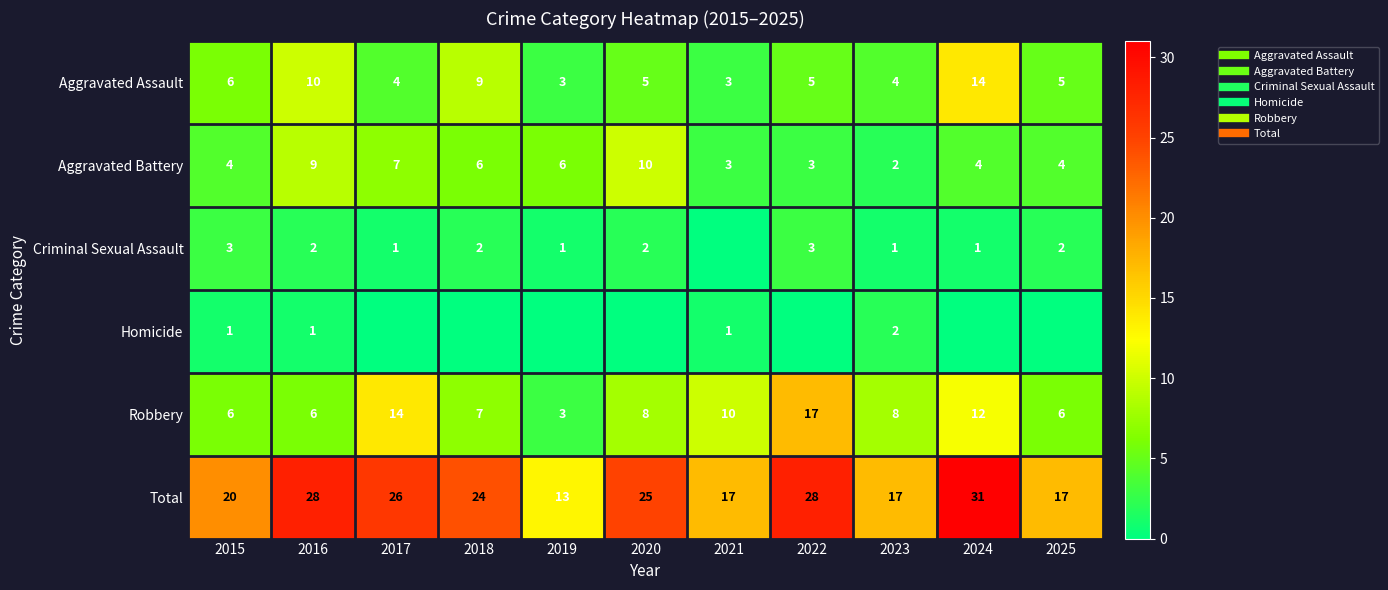

What is the difference between the maximum and second lowest values in the Robbery series?

11